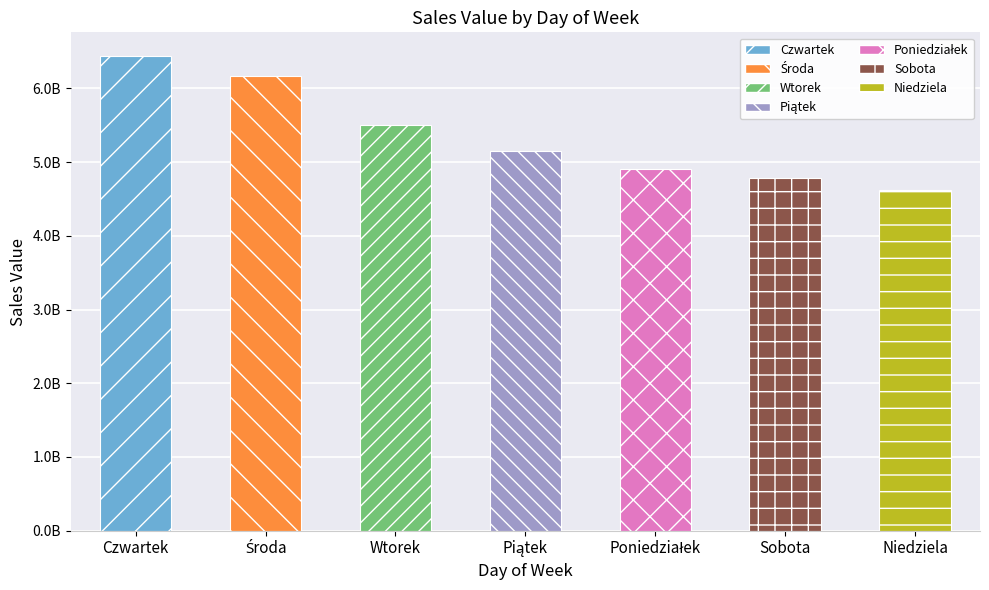

Does the chart contain any negative values?

No